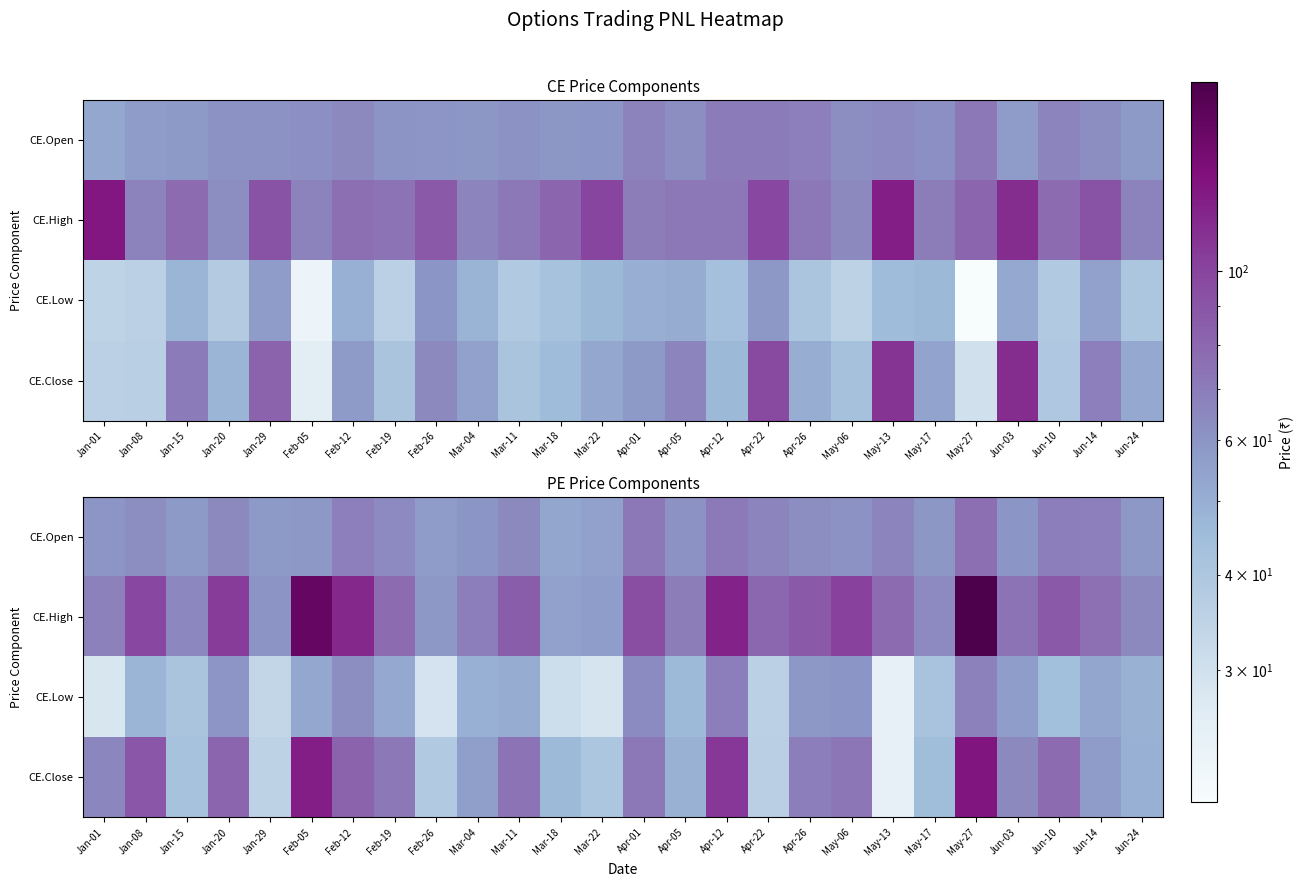

At which label does CE.Low reach its peak?

Apr-12